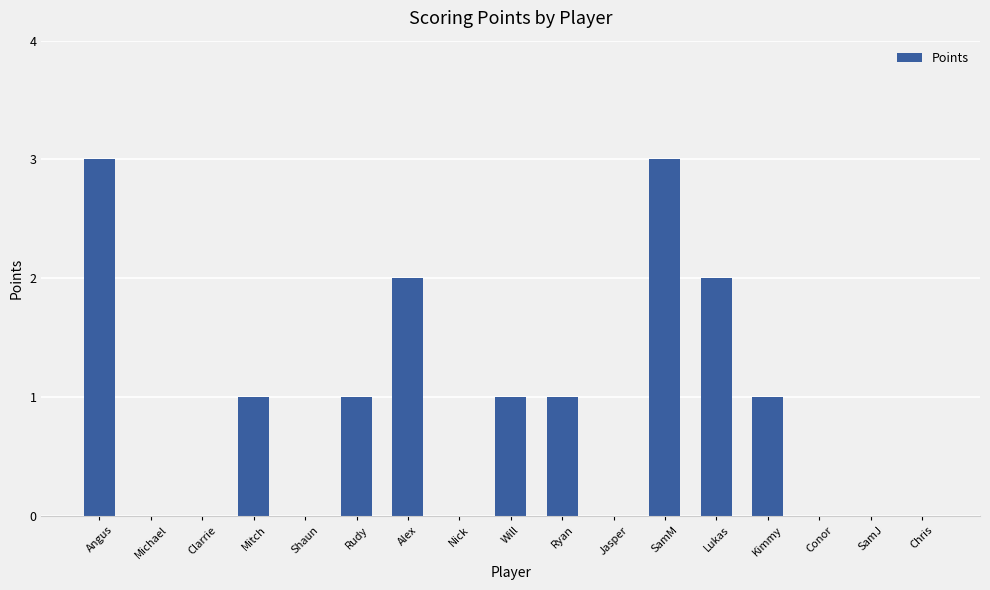

What is the change in value from Michael to SamM?

+3